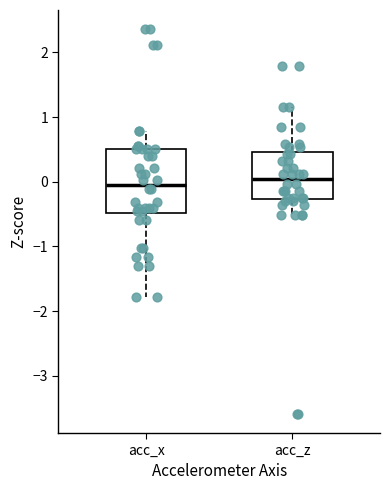

Where does the upper whisker of the box for acc_x end on the y-axis? The values are not printed on the chart, so give them approximately, as read against the axis.

0.8